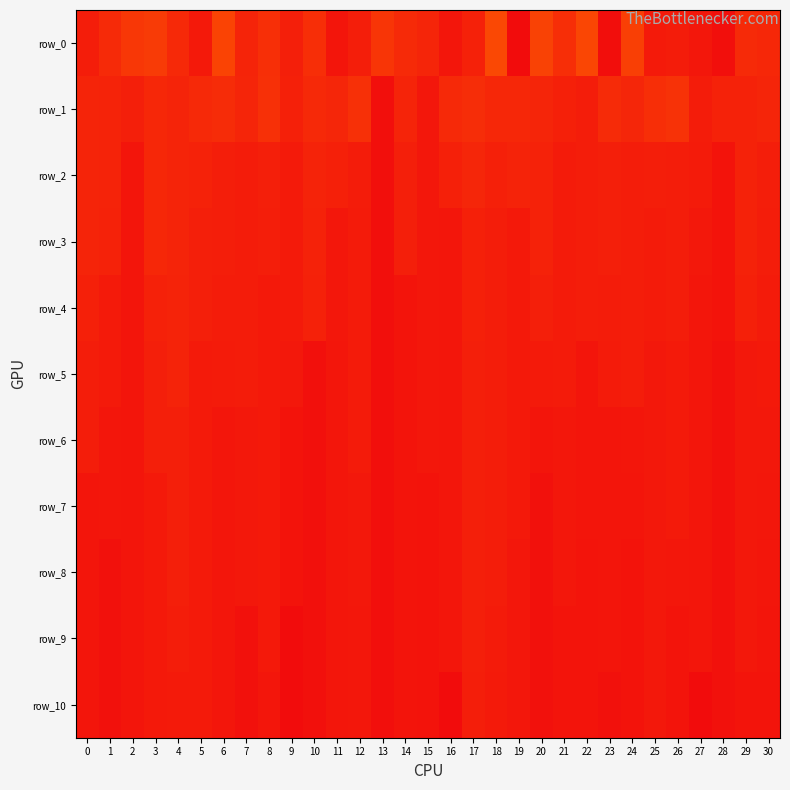

Which has a higher value, 21 or 26?

26